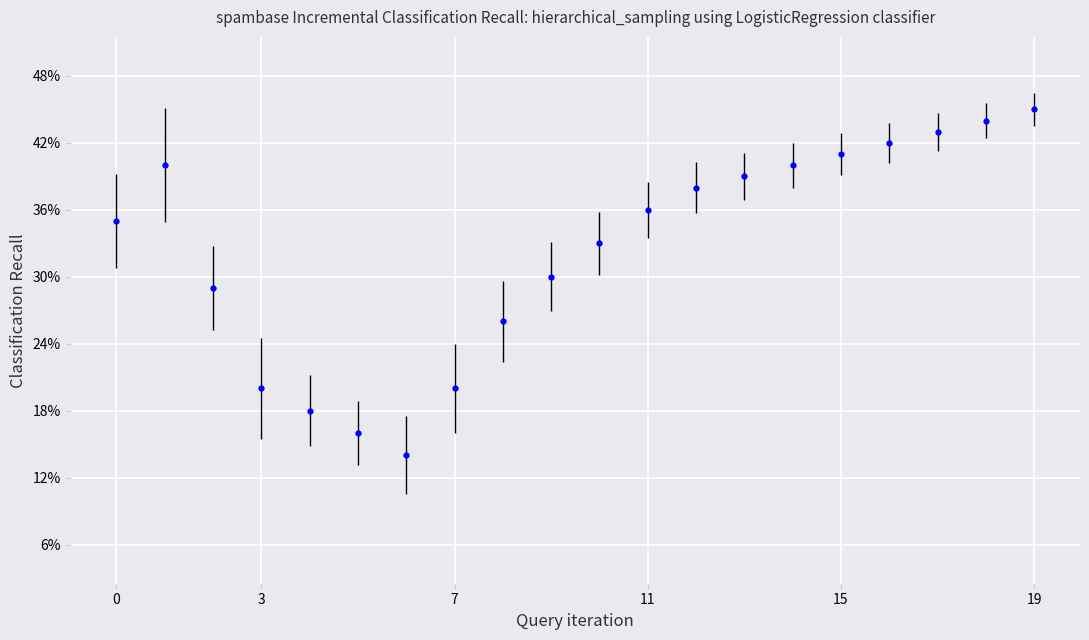

How many interior local peaks (higher than both neighbors) does the data have?

1